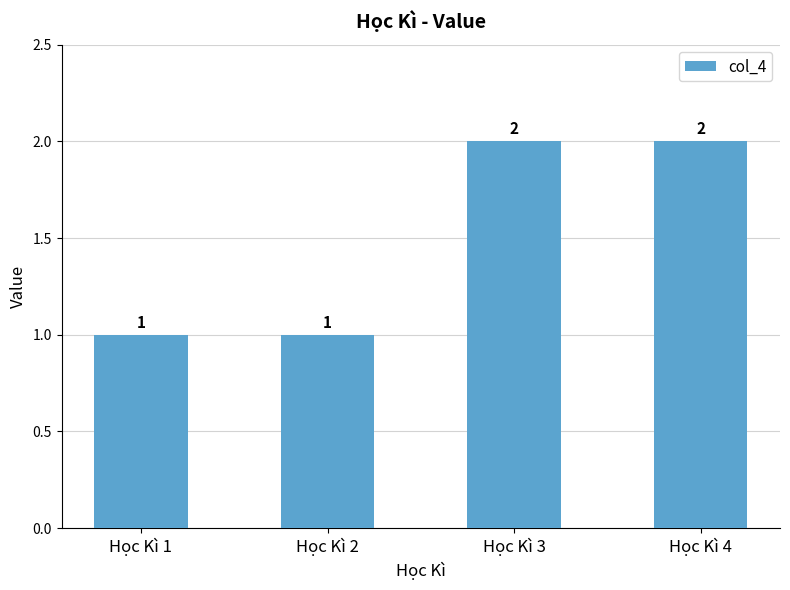

Is it true that the value at Học Kì 3 is 2?

True